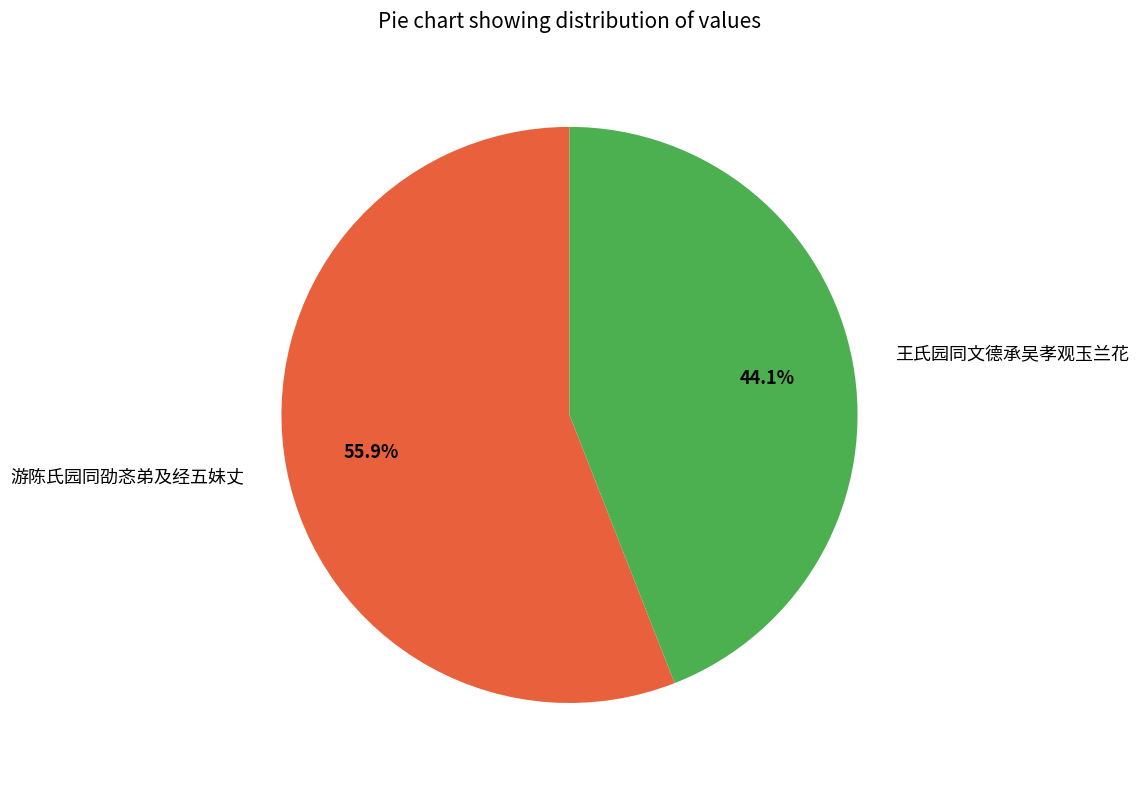

Is there a majority slice in this chart?

Yes